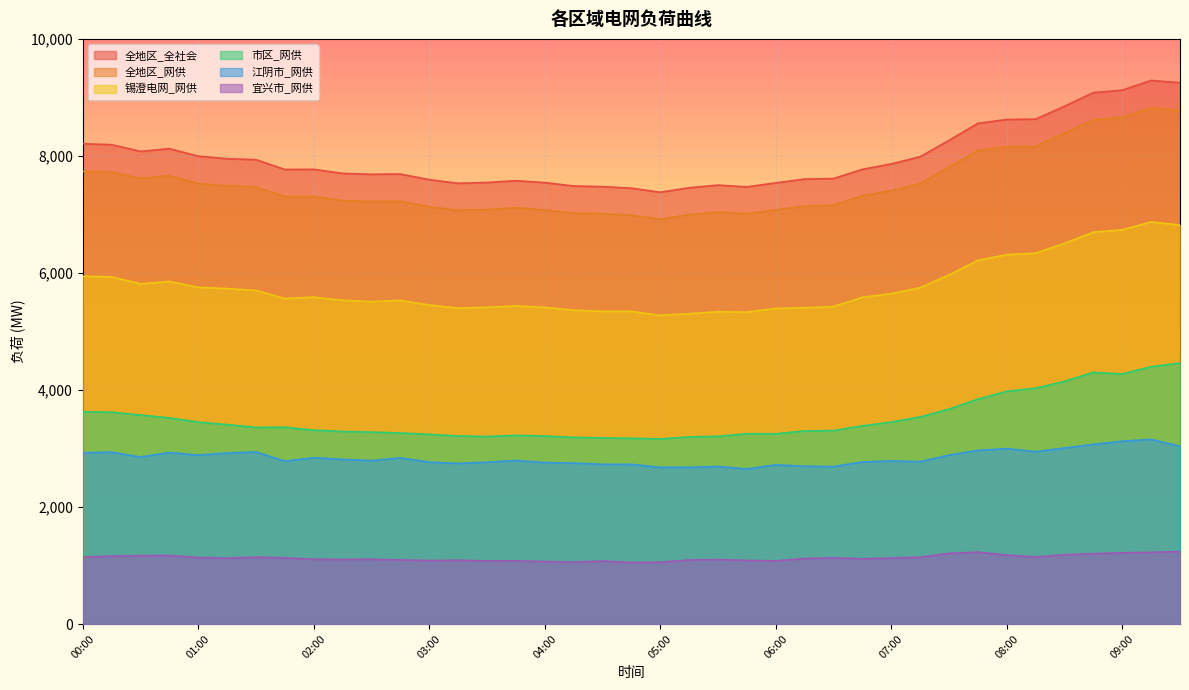

List the series in order of their peak value, lowest first.

宜兴市_网供, 江阴市_网供, 市区_网供, 锡澄电网_网供, 全地区_网供, 全地区_全社会